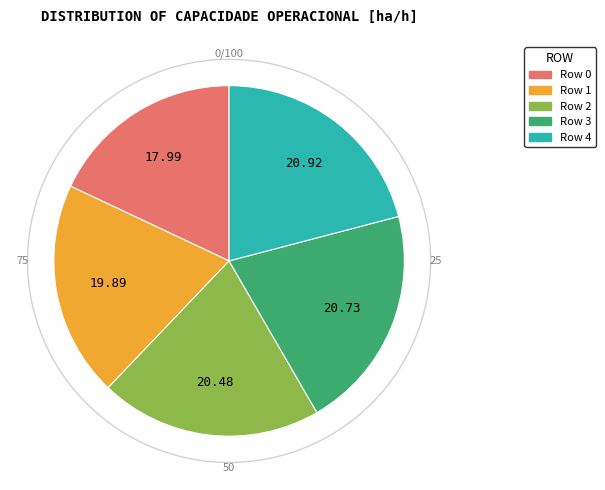

Approximately how many times larger is the value at Row 1 compared to Row 3?

1.0